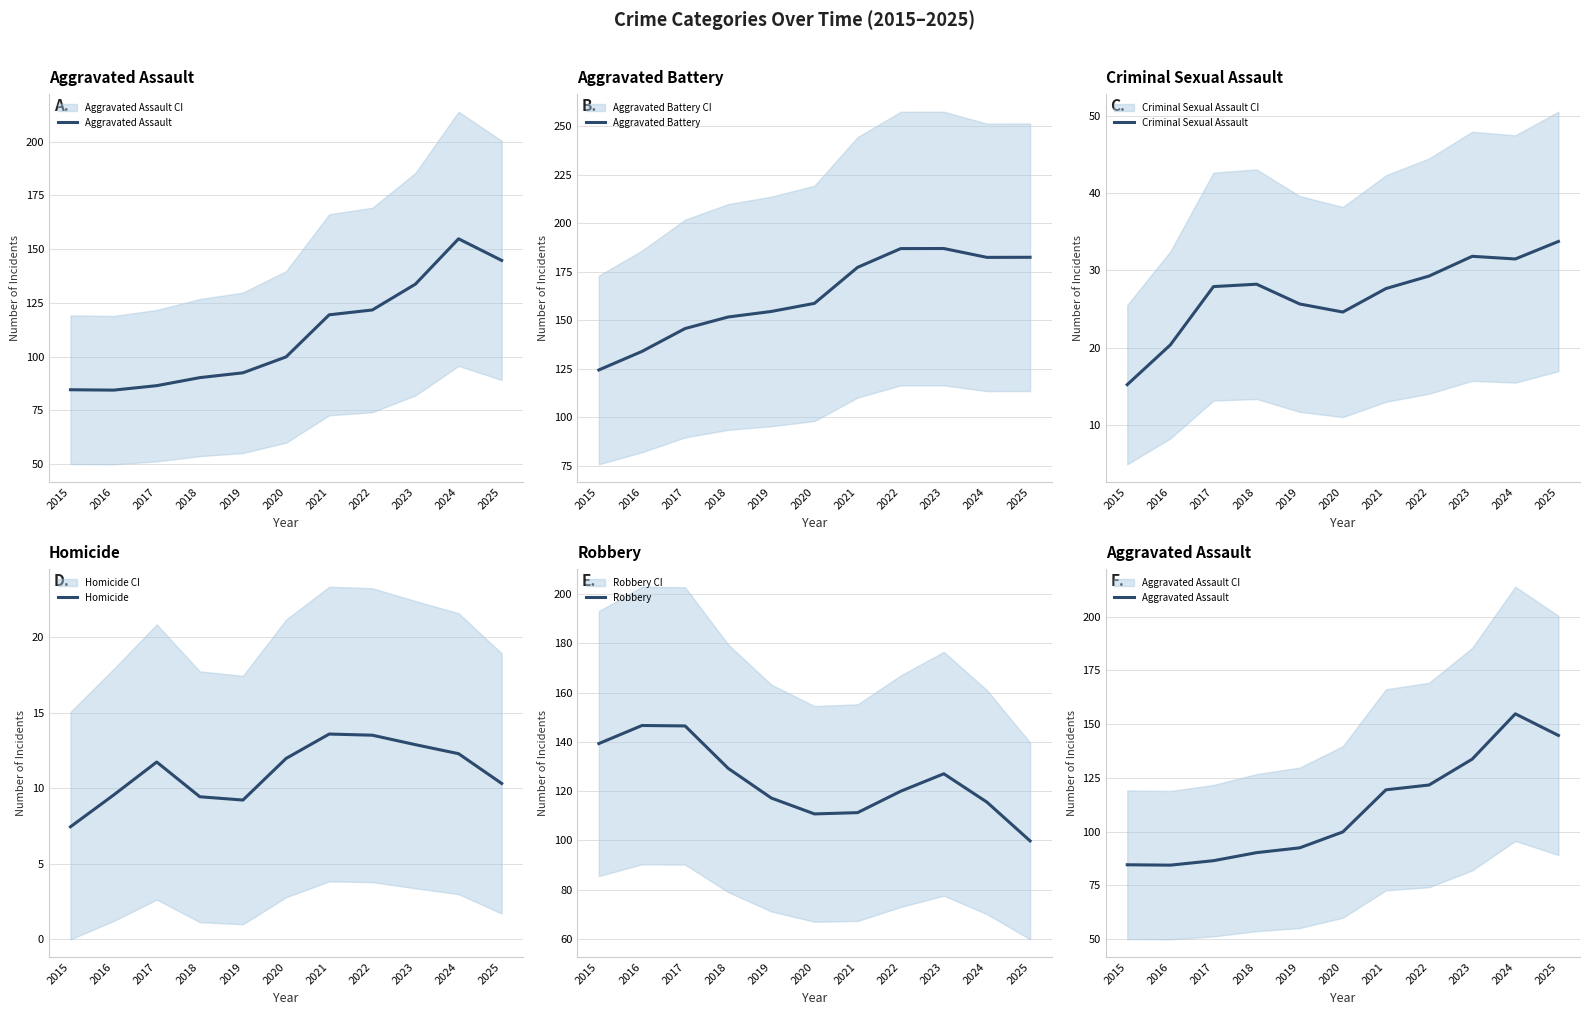

What is the difference between the maximum and minimum values in the Criminal Sexual Assault series?

18.6